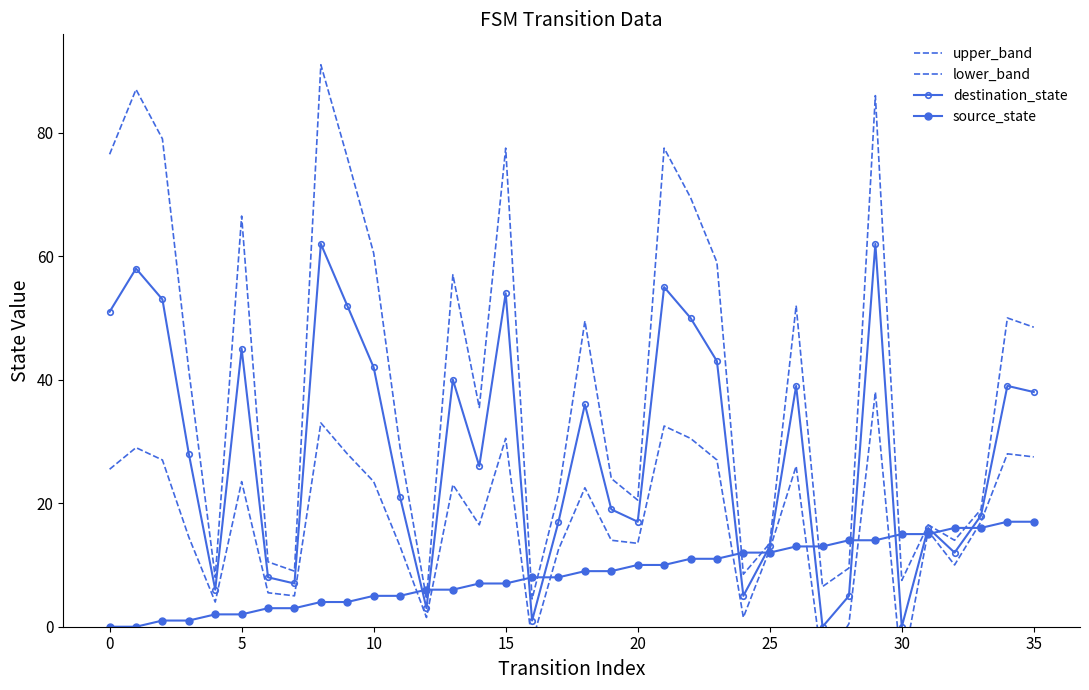

Rank the series by their average value, from lowest to highest.

source_state, lower_band, destination_state, upper_band